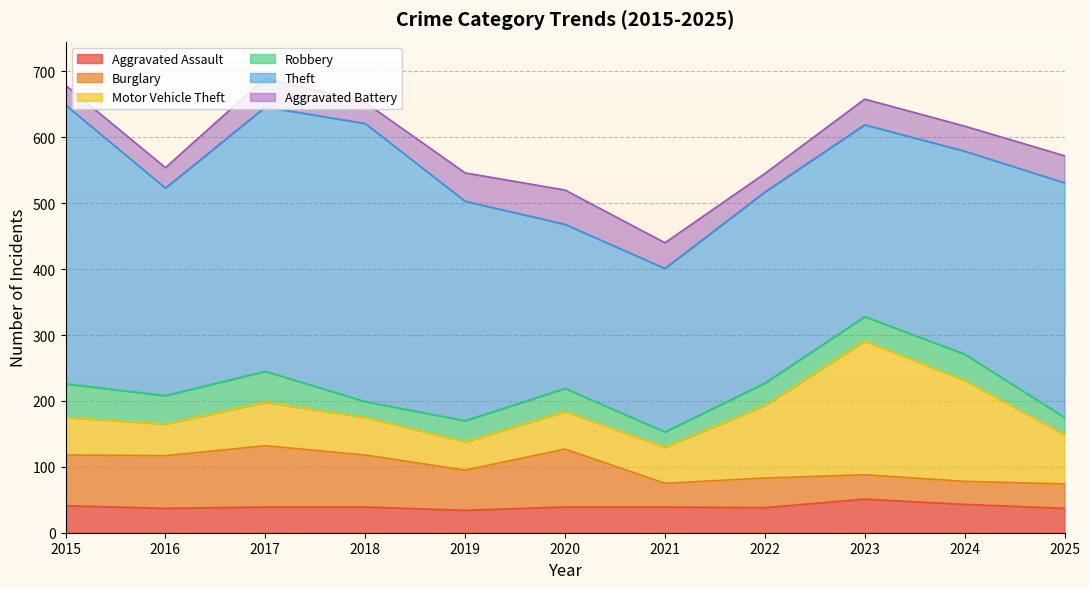

Which label corresponds to the largest value in the chart?

2015